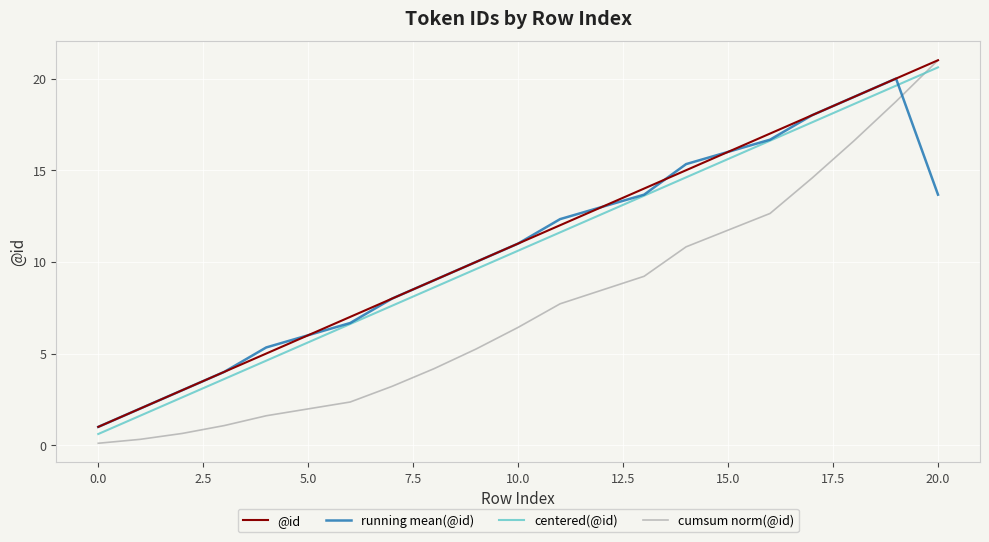

Which series has the largest range (max minus min)?

cumsum norm(@id)